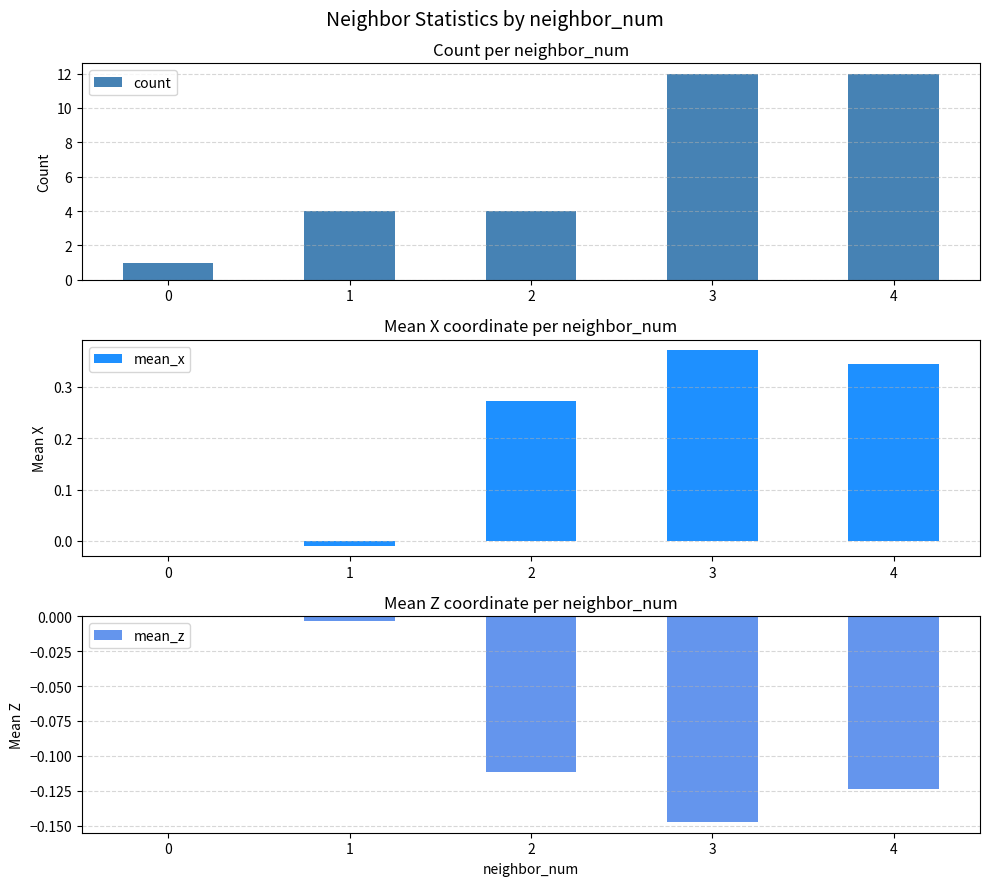

Reading right to left, transcribe all the data shown in this chart.

count: 4=12.0	3=12.0	2=4.0	1=4.0	0=1.0
mean_x: 4=0.3	3=0.4	2=0.3	1=-0.0	0=0.0
mean_z: 4=-0.1	3=-0.1	2=-0.1	1=-0.0	0=0.0